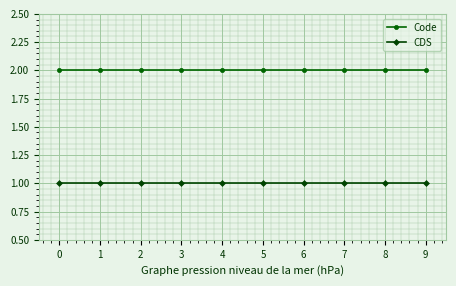

Reading left to right, what are all the values shown in this chart?

Code: 0=2	1=2	2=2	3=2	4=2	5=2	6=2	7=2	8=2	9=2
CDS: 0=1	1=1	2=1	3=1	4=1	5=1	6=1	7=1	8=1	9=1